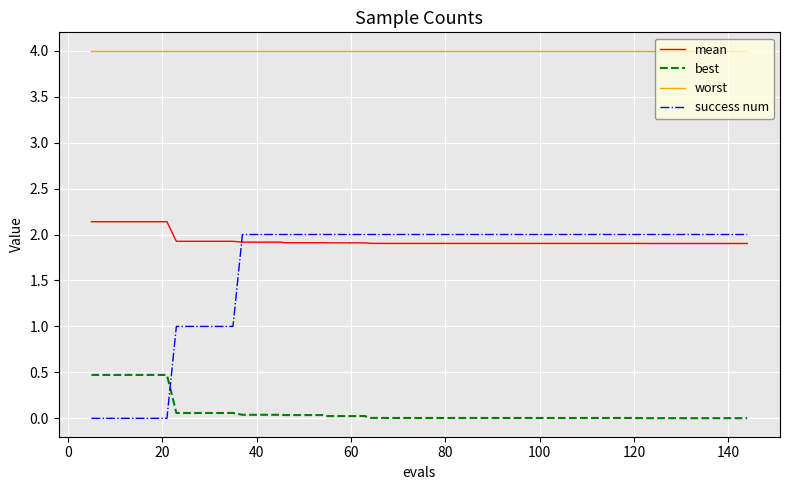

At how many categories does at least one series exceed 0?

40